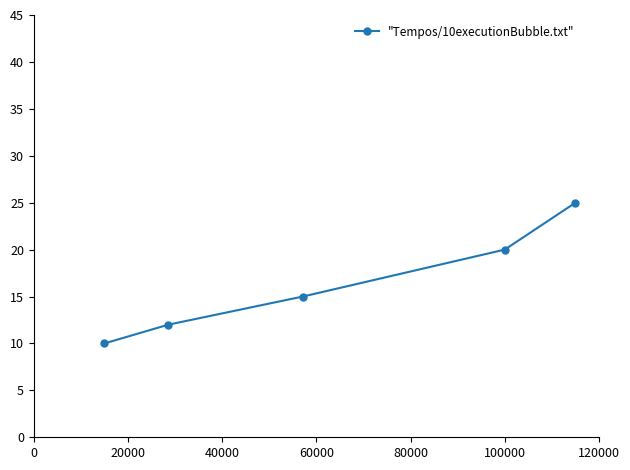

What is the maximum value shown in the chart?

25